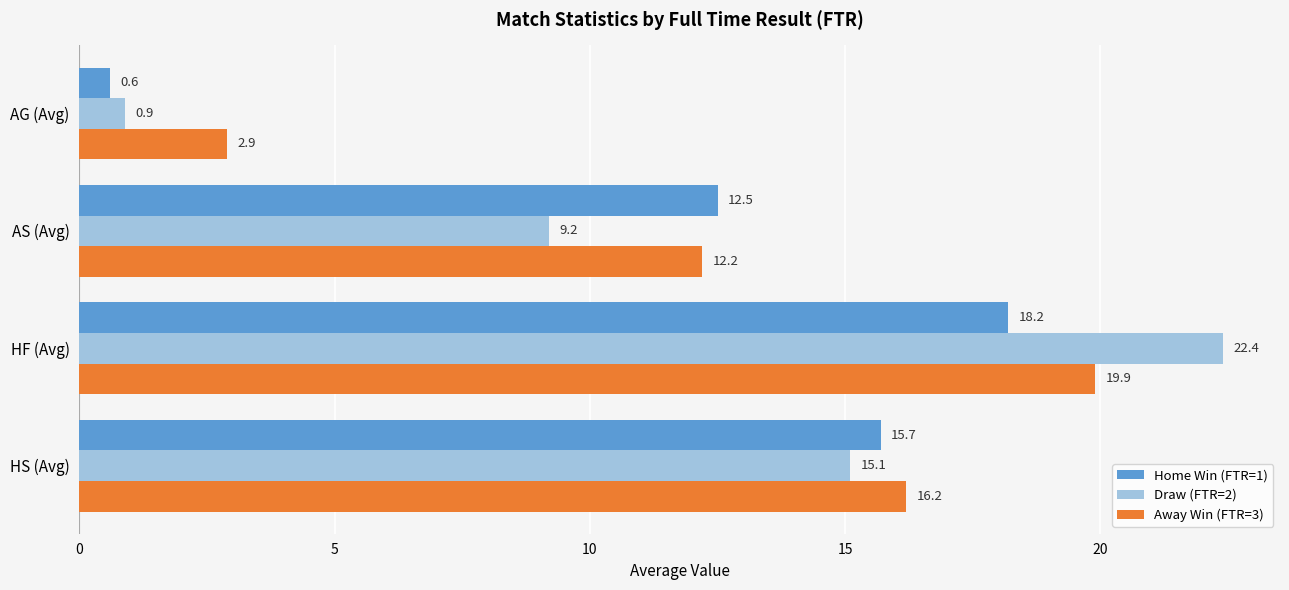

List the series in order of their peak value, lowest first.

Home Win (FTR=1), Away Win (FTR=3), Draw (FTR=2)